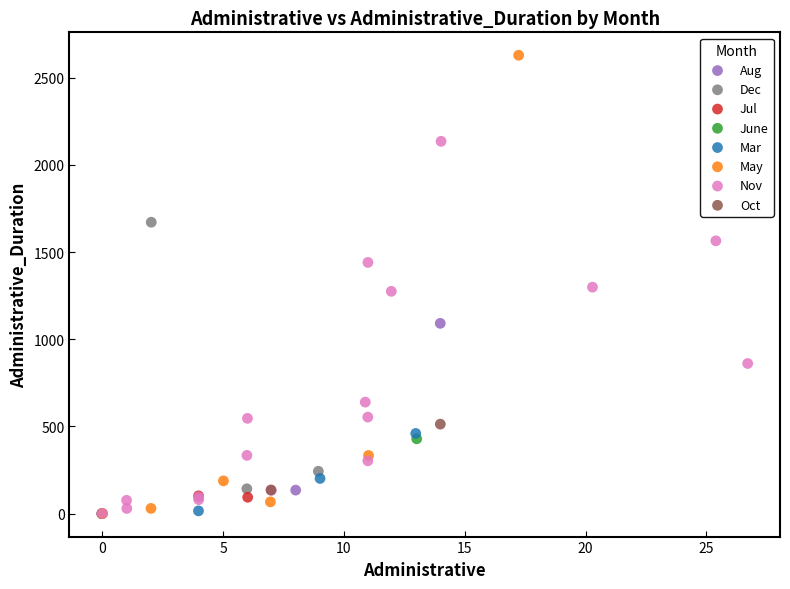

What are all the series names shown in the legend?

Aug, Dec, Jul, June, Mar, May, Nov, Oct